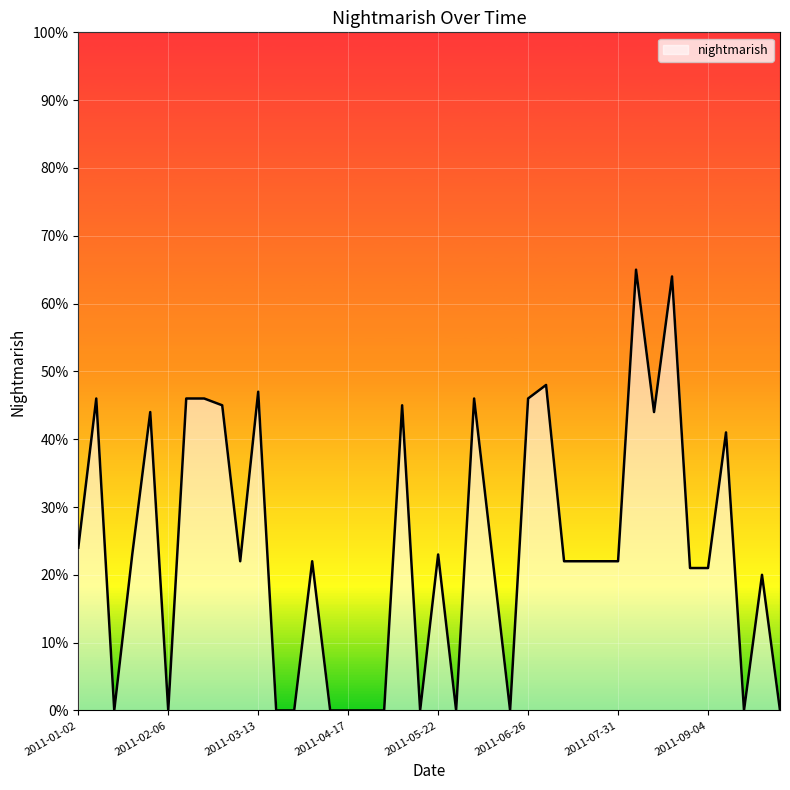

Reading left to right, what are all the values shown in this chart?

24	46	0	23	44	0	46	46	45	22	47	0	0	22	0	0	0	0	45	0	23	0	46	23	0	46	48	22	22	22	22	65	44	64	21	21	41	0	20	0